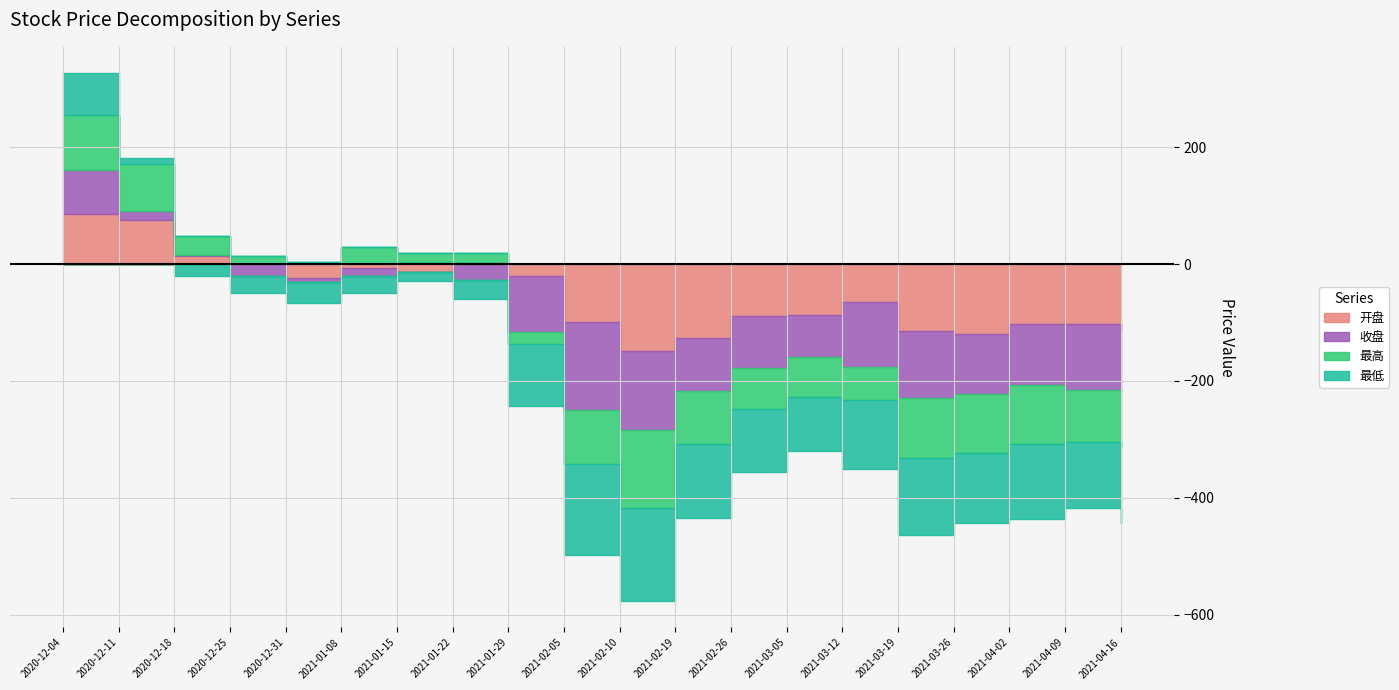

What is the difference between the 收盘 values at 2021-03-05 and 2020-12-18?

72.5